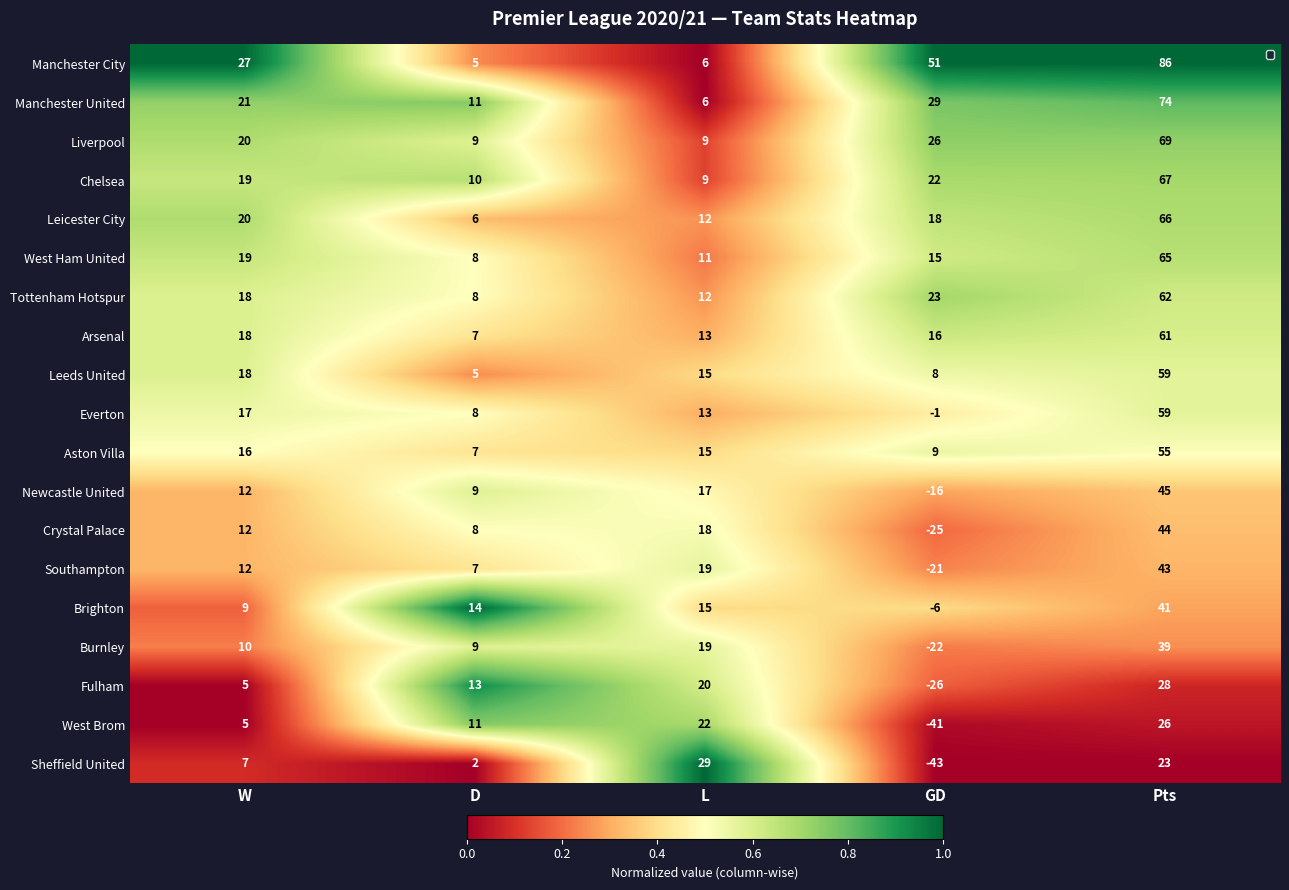

List the labels in order of Burnley value, smallest first.

GD, W, Pts, L, D